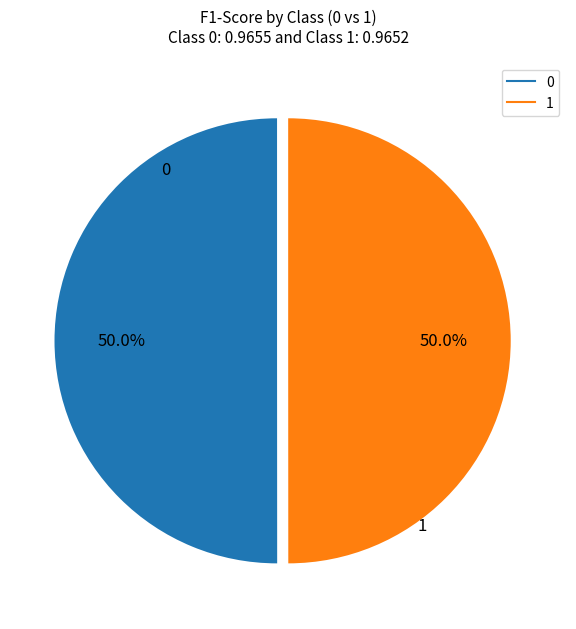

To the nearest percent, what portion does 0 represent?

50%